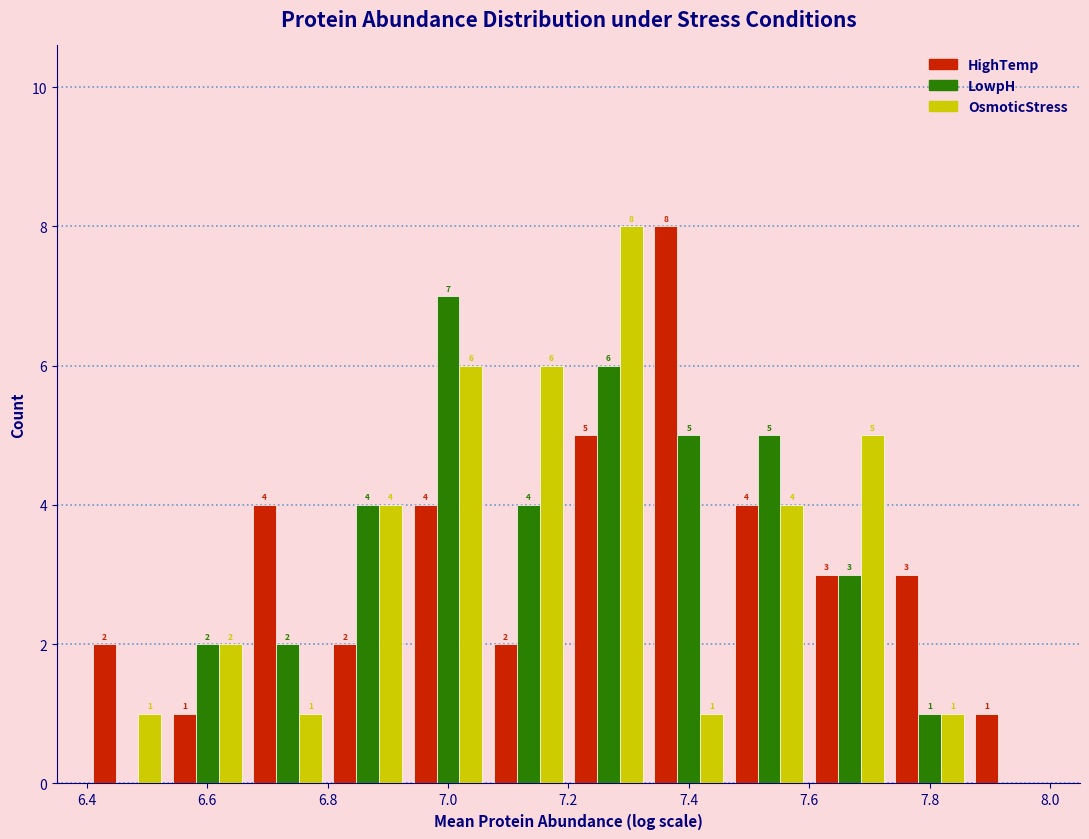

In the LowpH series, which range on the x-axis has the tallest bar?

6.94 to 7.06